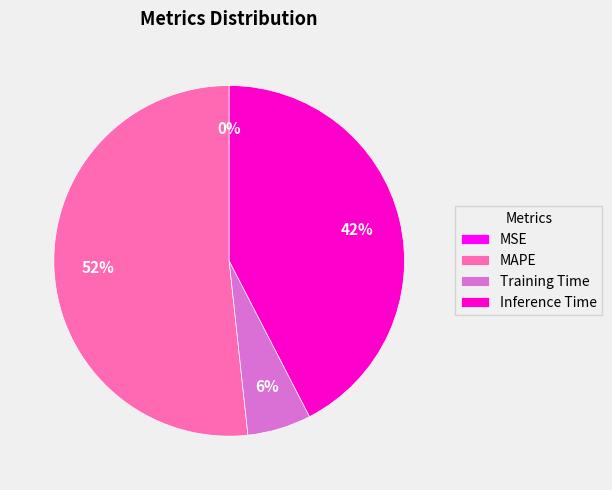

To the nearest percent, what is the combined percentage of Inference Time and Training Time?

48%